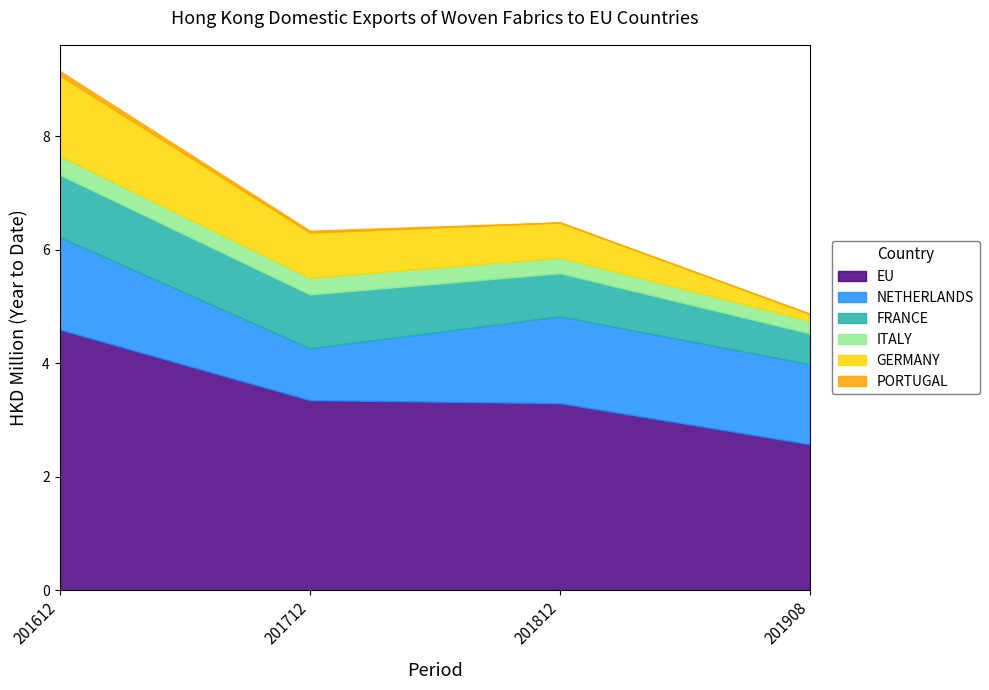

How many data points in PORTUGAL are above 0?

3